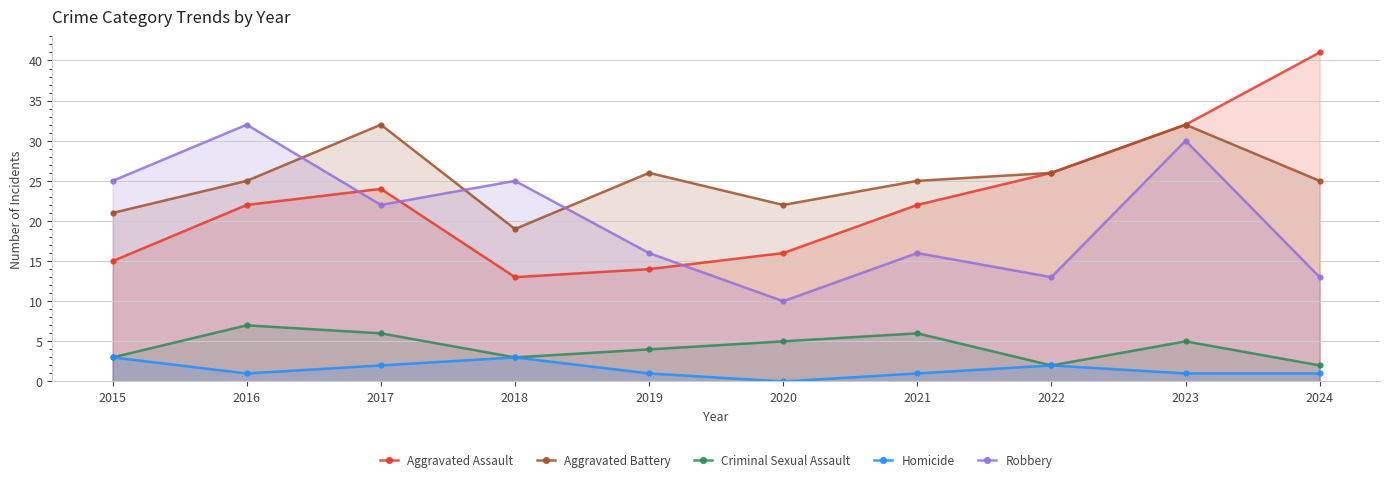

Is it true that Homicide equals 1 at 2021?

True